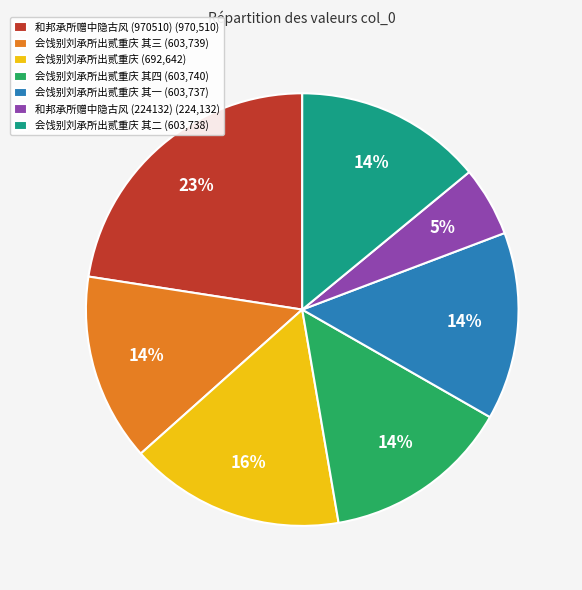

To the nearest percent, what percentage of the pie is 会饯别刘承所出贰重庆 其三 (603,739)?

14%